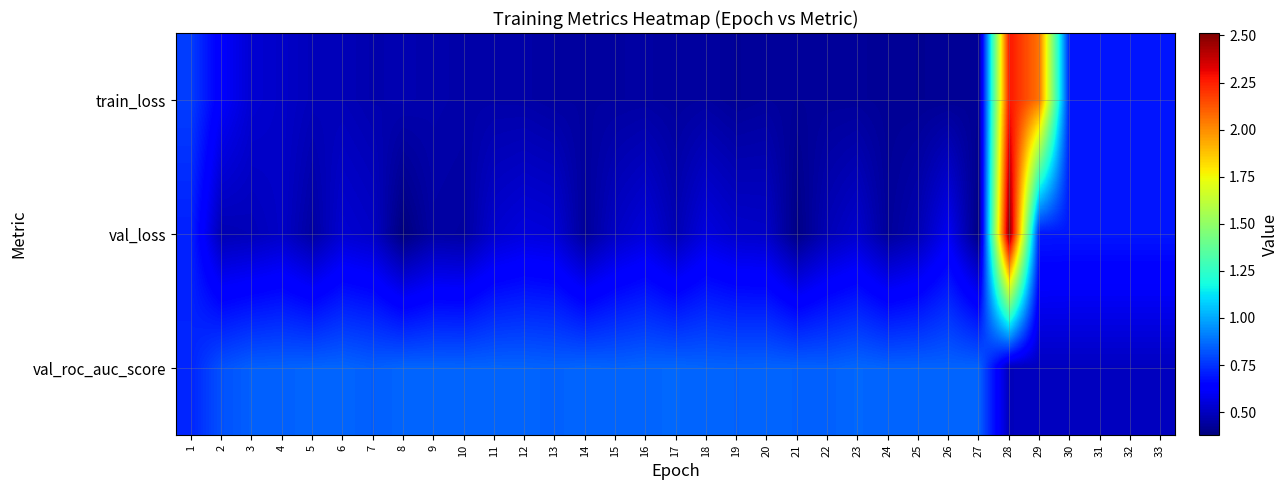

Reading right to left, list all the values displayed in this chart.

train_loss: 33=0.7	32=0.7	31=0.7	30=0.7	29=2.1	28=2.3	27=0.4	26=0.4	25=0.4	24=0.4	23=0.4	22=0.4	21=0.4	20=0.4	19=0.4	18=0.4	17=0.4	16=0.4	15=0.4	14=0.4	13=0.4	12=0.5	11=0.5	10=0.5	9=0.5	8=0.5	7=0.5	6=0.5	5=0.5	4=0.5	3=0.5	2=0.6	1=0.8
val_loss: 33=0.7	32=0.7	31=0.7	30=0.7	29=0.7	28=2.5	27=0.4	26=0.6	25=0.5	24=0.4	23=0.5	22=0.5	21=0.4	20=0.5	19=0.5	18=0.6	17=0.5	16=0.6	15=0.5	14=0.4	13=0.5	12=0.6	11=0.5	10=0.4	9=0.4	8=0.4	7=0.5	6=0.5	5=0.4	4=0.5	3=0.5	2=0.5	1=0.7
val_roc_auc_score: 33=0.5	32=0.5	31=0.5	30=0.5	29=0.5	28=0.5	27=0.9	26=0.9	25=0.9	24=0.9	23=0.9	22=0.8	21=0.9	20=0.9	19=0.9	18=0.9	17=0.9	16=0.9	15=0.9	14=0.9	13=0.9	12=0.9	11=0.9	10=0.9	9=0.9	8=0.9	7=0.8	6=0.9	5=0.9	4=0.9	3=0.8	2=0.8	1=0.7